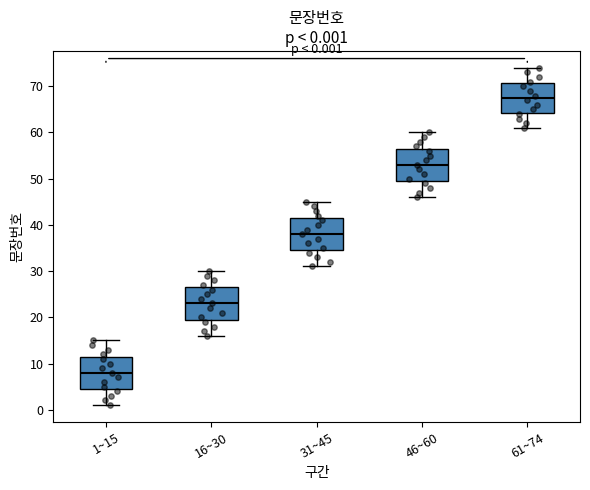

Which box has the highest median line?

61~74